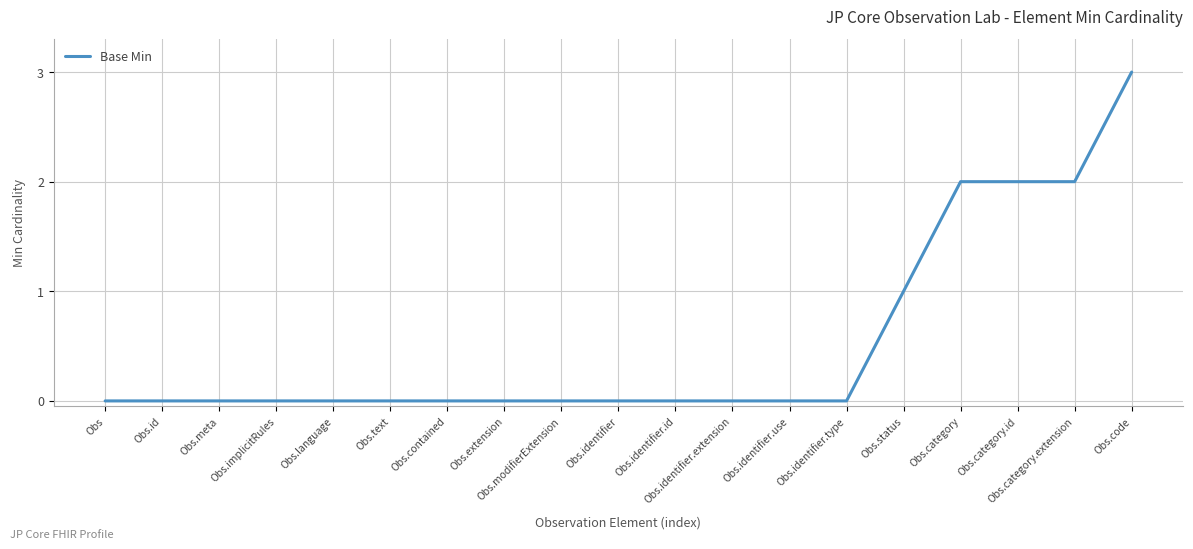

Is it true that the value at Obs.identifier.type is -2?

False